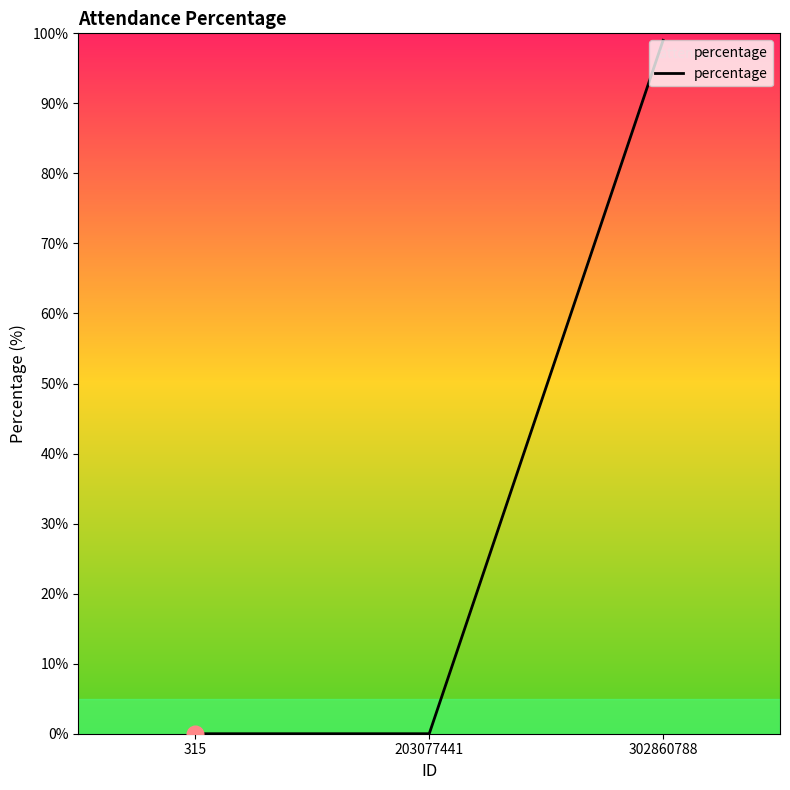

Count the values in the range 0 to 99.

3